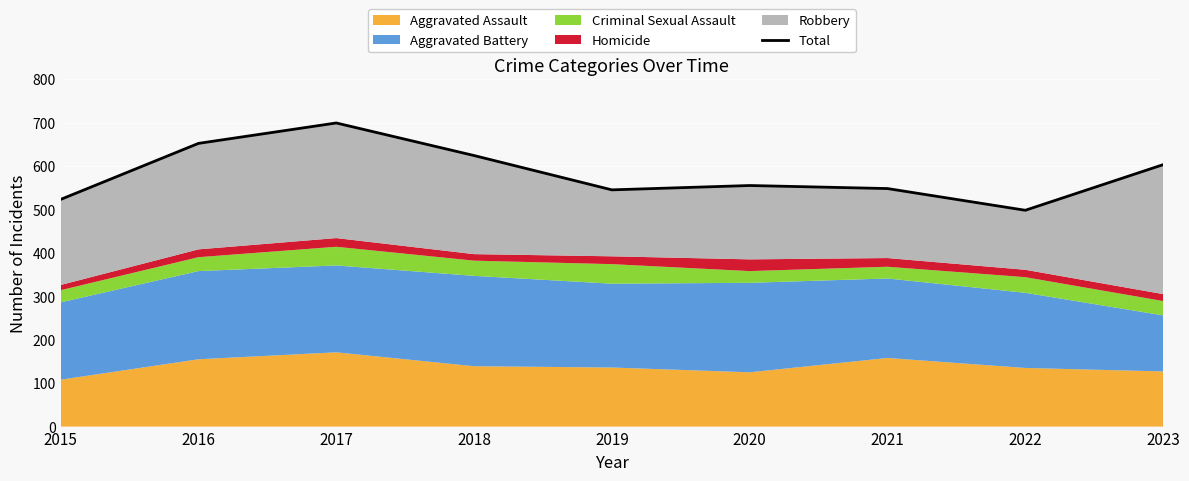

The chart shows a value of 777 at 2019. True or false?

False